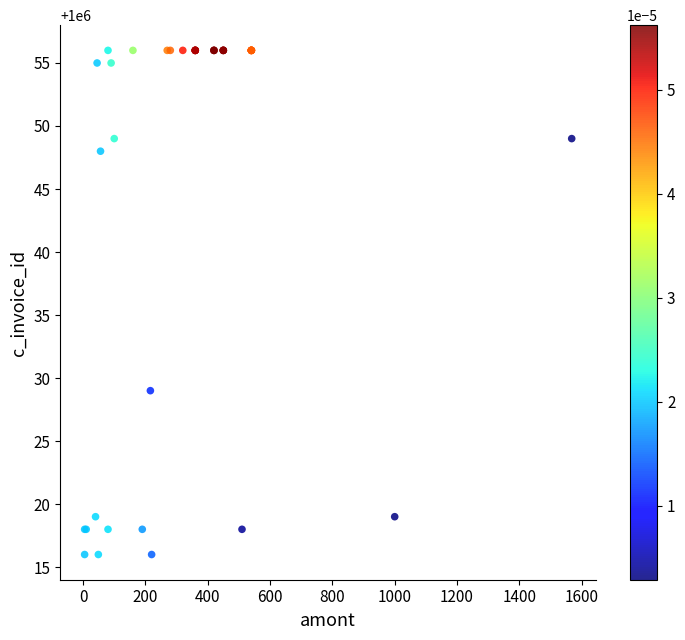

What Y value in the scatter plot is closest to 1000036?

1000029